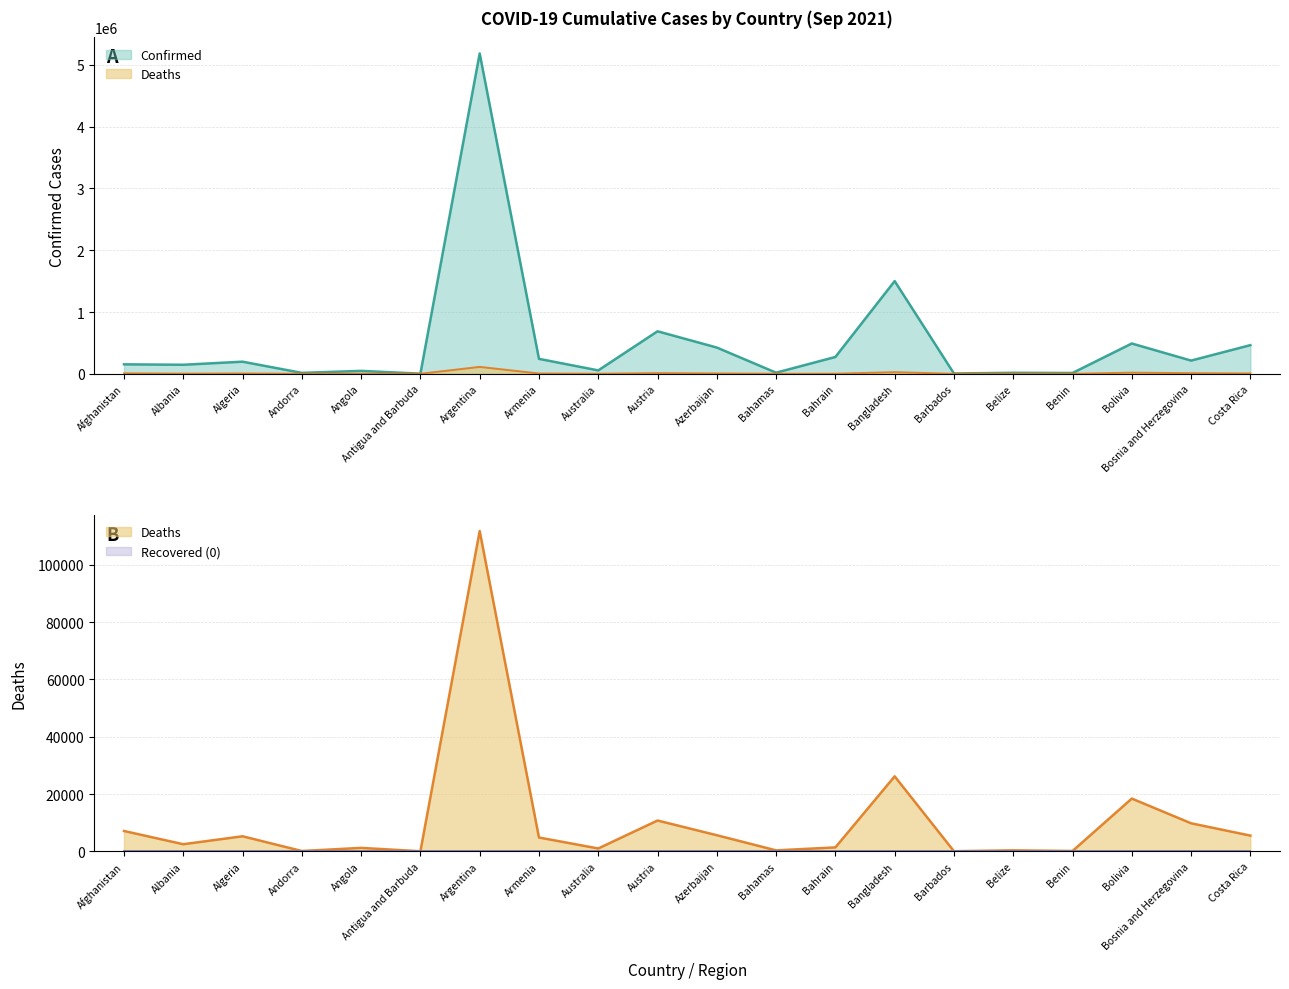

Which series has the largest total across all categories?

Confirmed